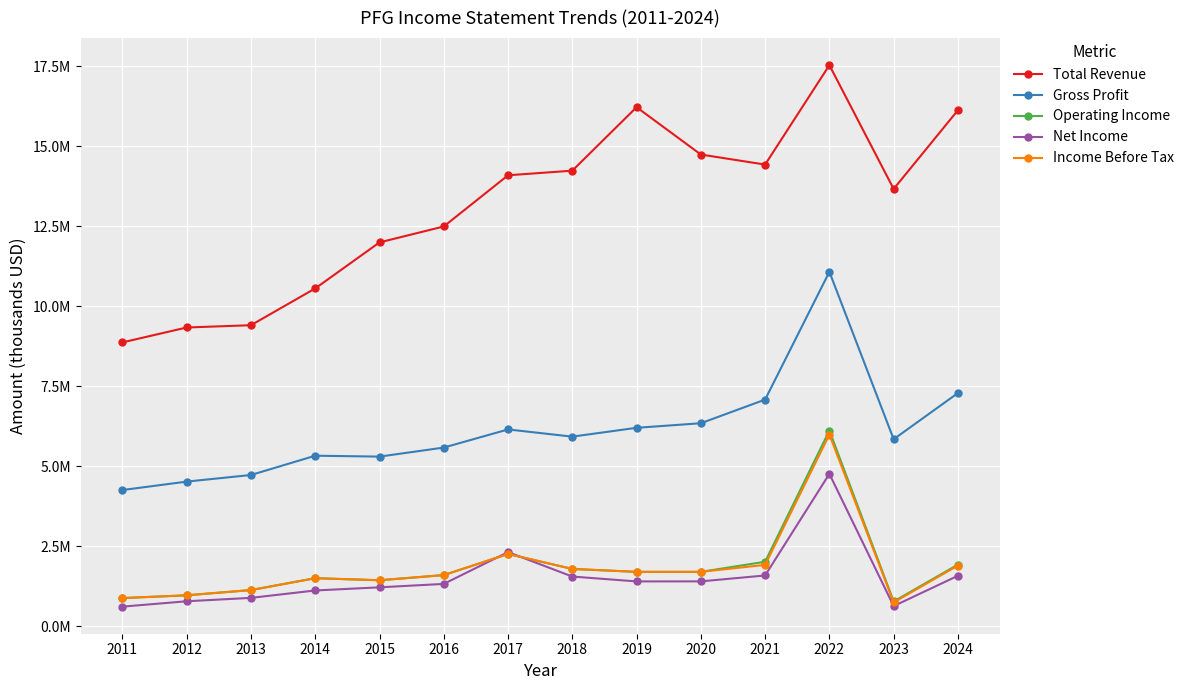

At which category is the sum across all series the highest?

2022